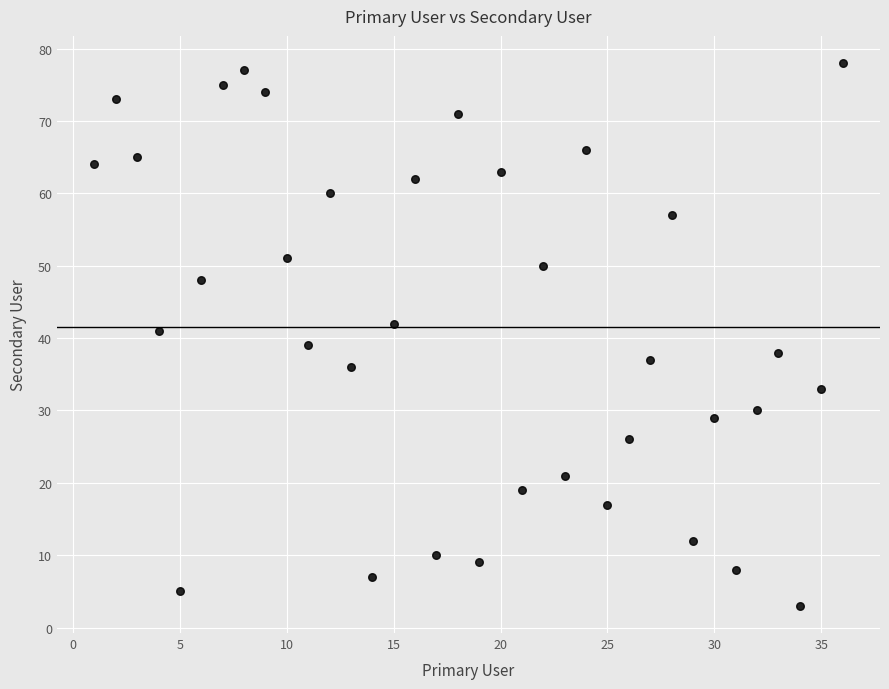

What is the range of X values (max minus min)?

35